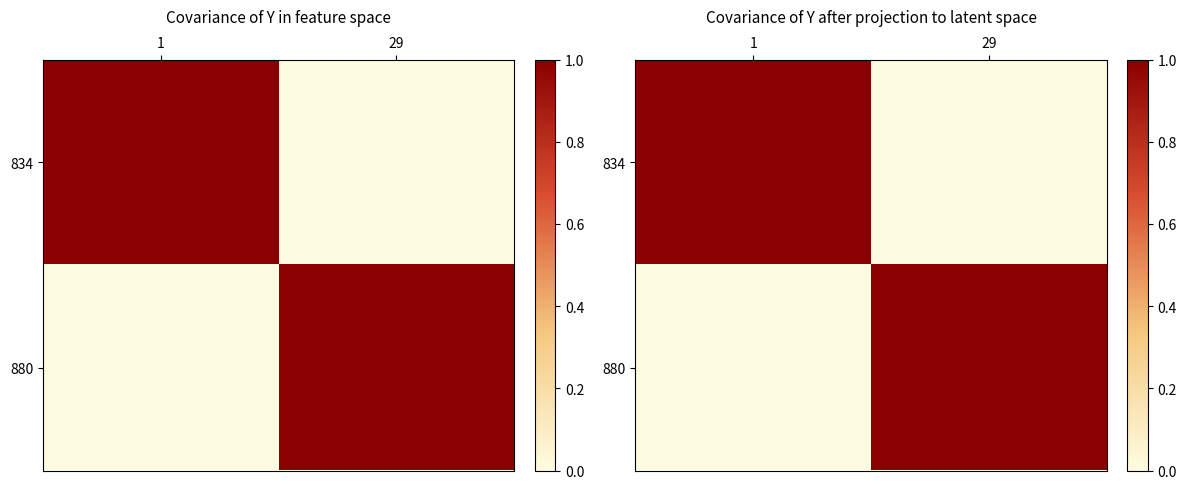

Is it true that 880 equals 0.5 at 1?

False